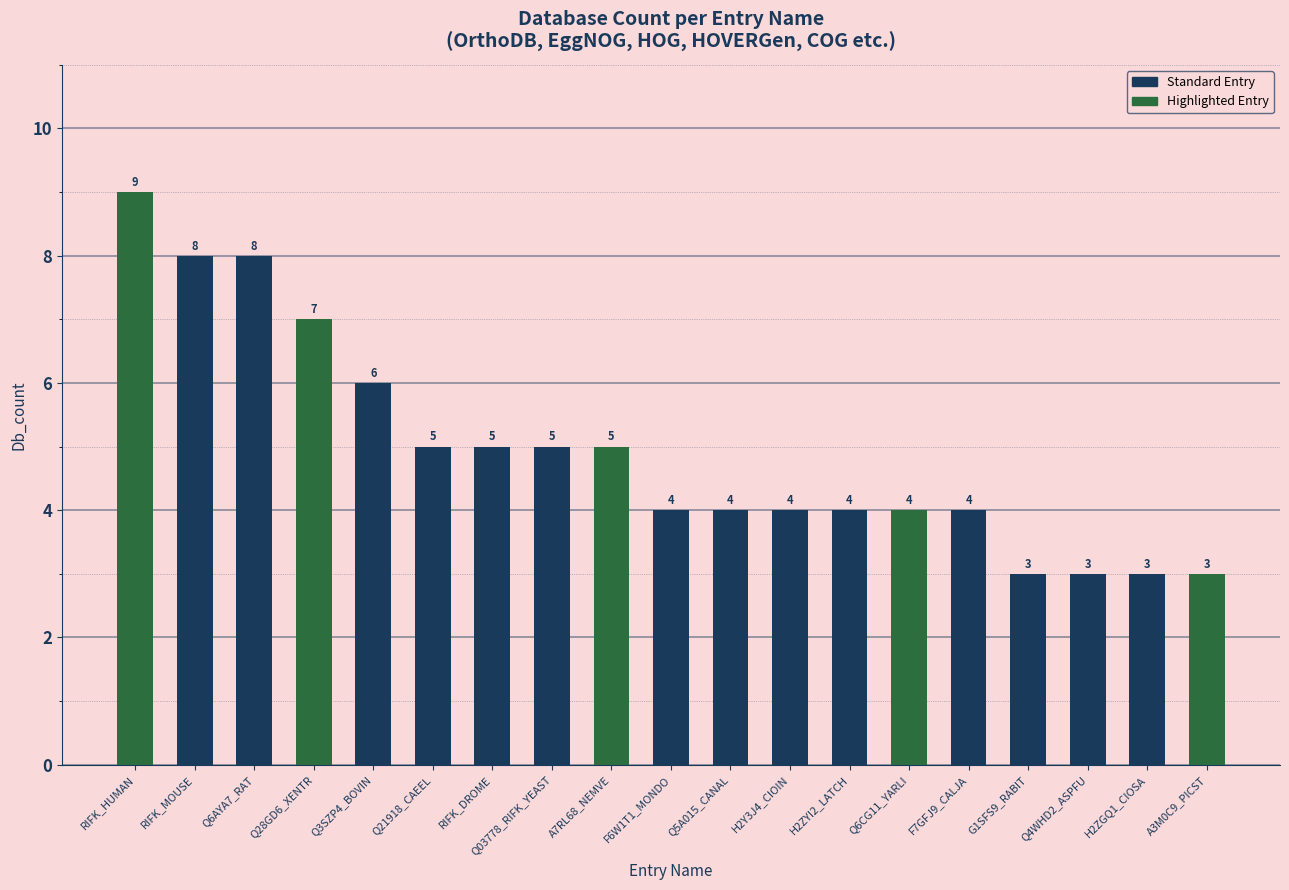

What is the label of the 5th bar from the left?

Q3SZP4_BOVIN